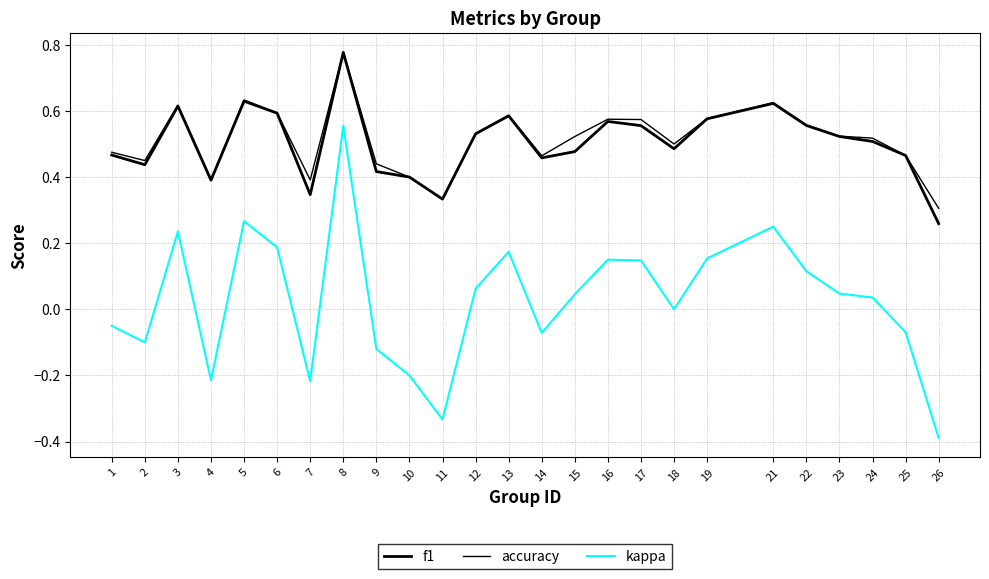

Does the chart have visible grid lines?

Yes